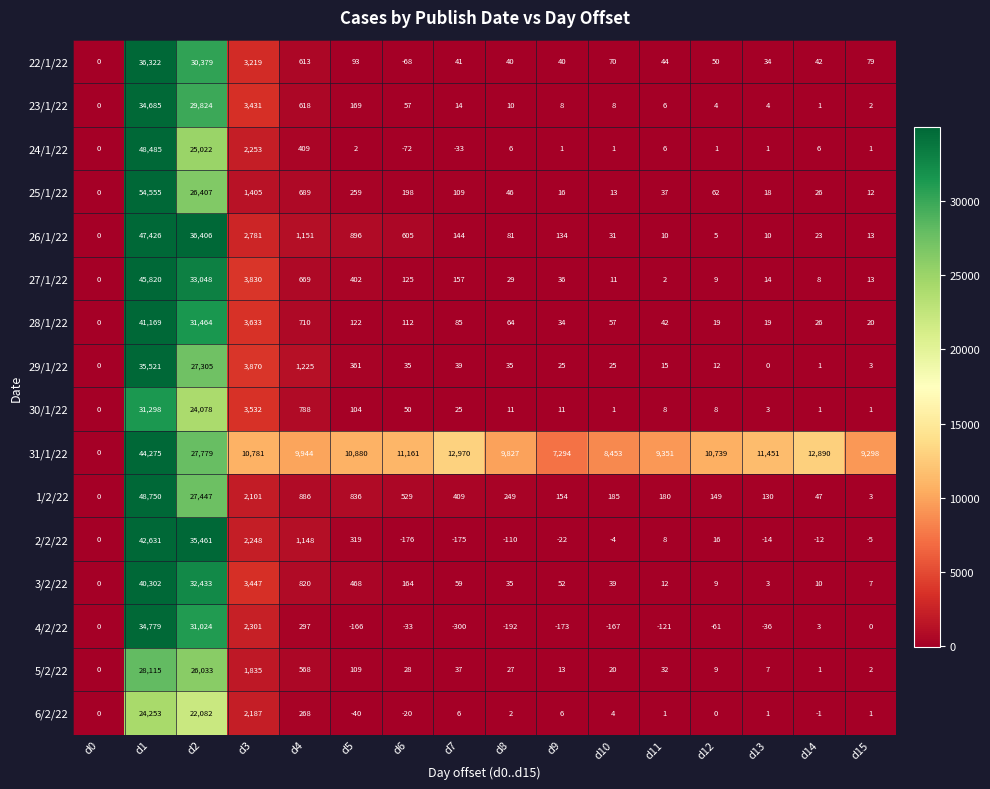

How many series are shown in this chart?

16